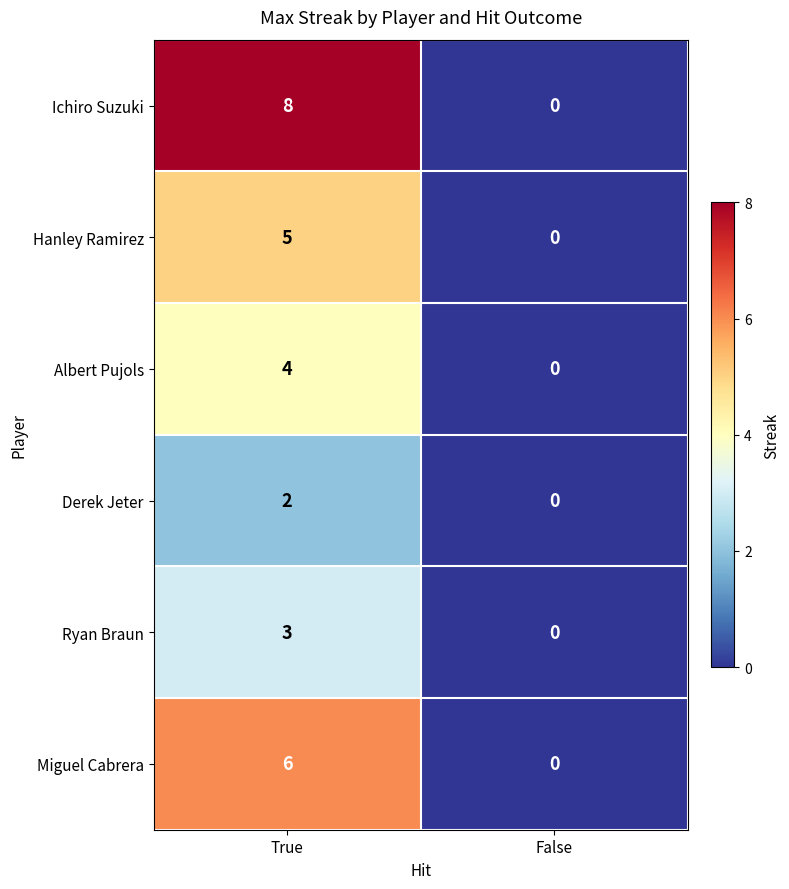

The Ryan Braun series shows 0 at False. True or false?

True